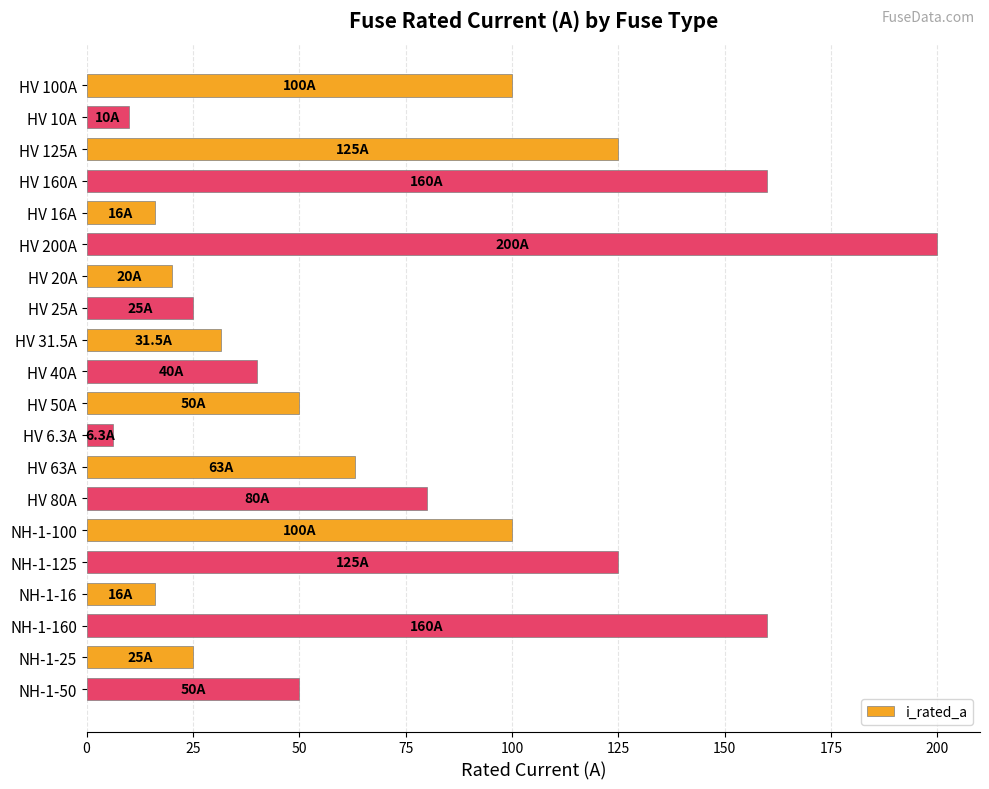

What is the ratio of the value at NH-1-100 to the value at HV 80A?

1.2